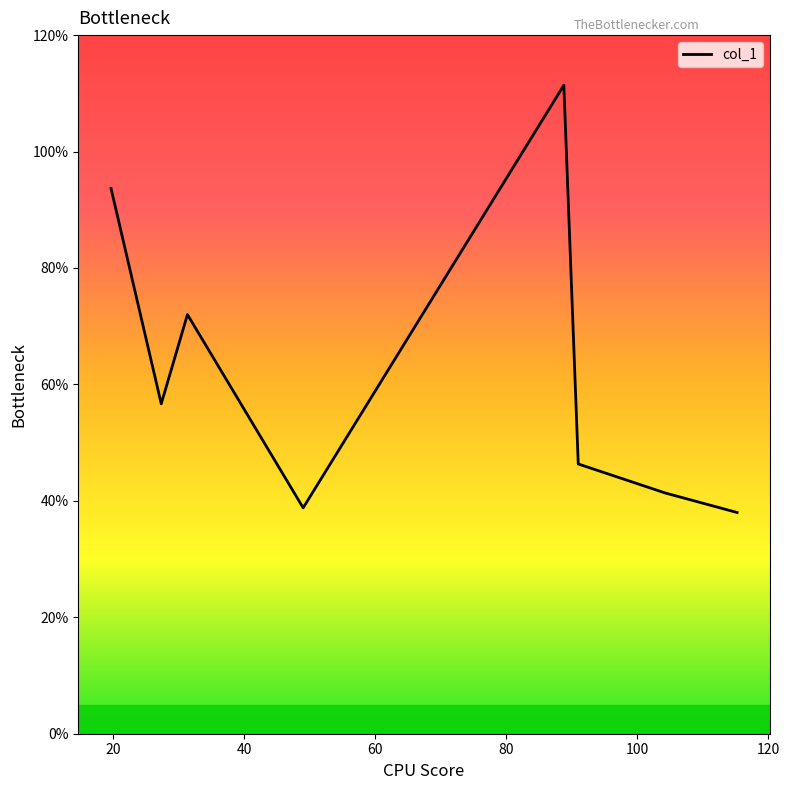

What is the sum of all values?

498.2